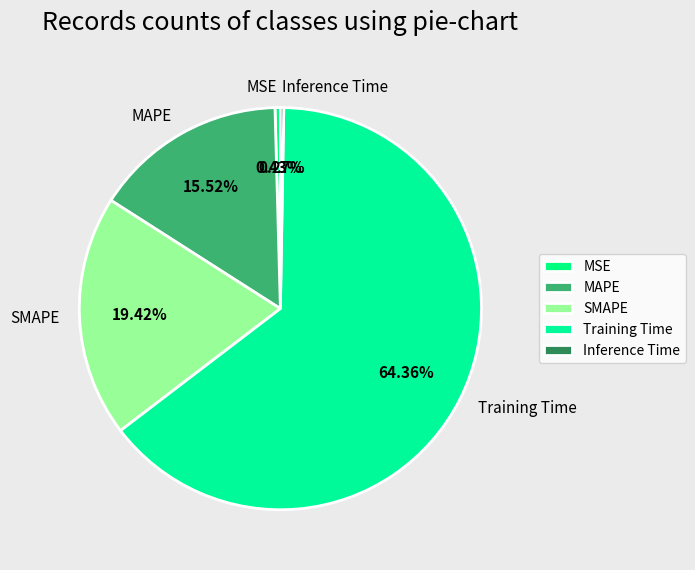

Which slice represents more than half of the pie?

Training Time